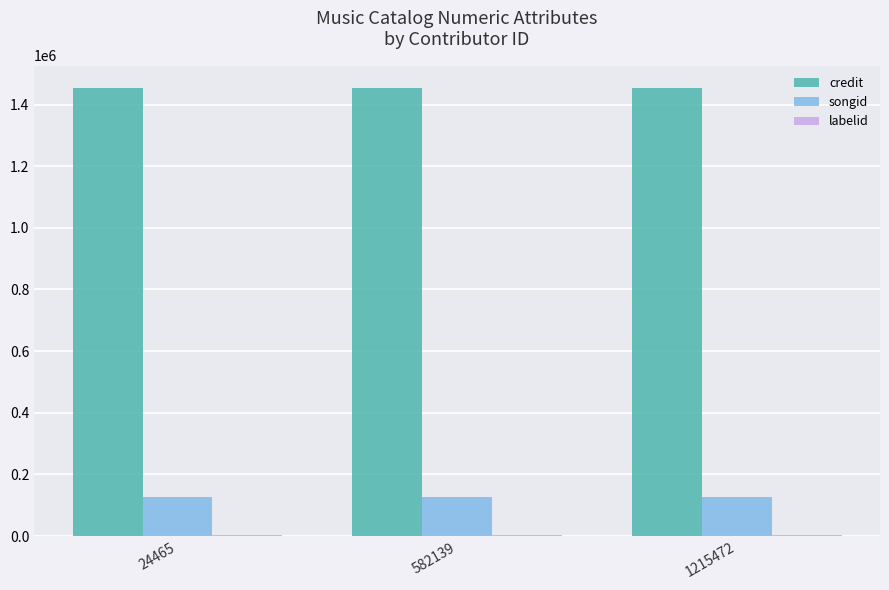

How many groups of bars are there?

3